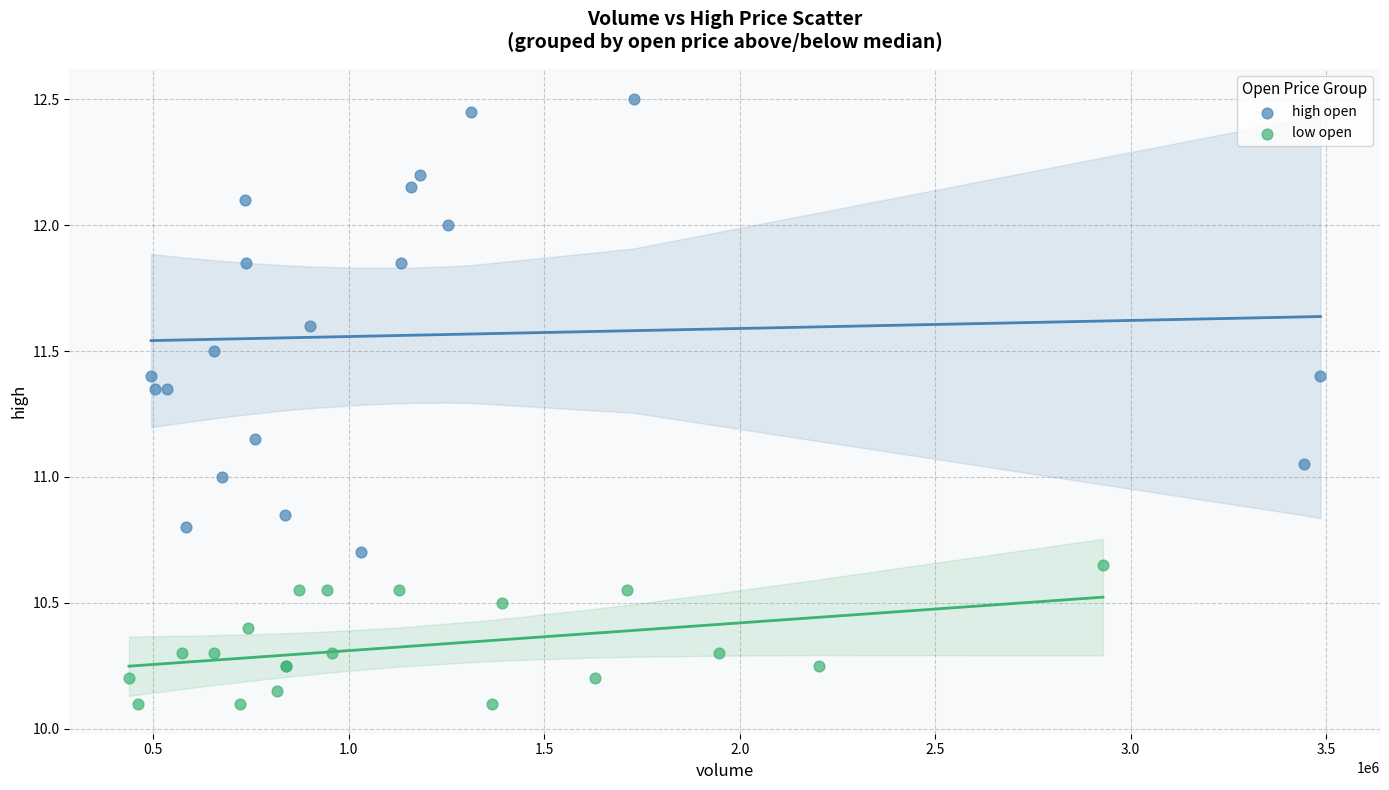

Which series has the widest spread of Y values?

high open